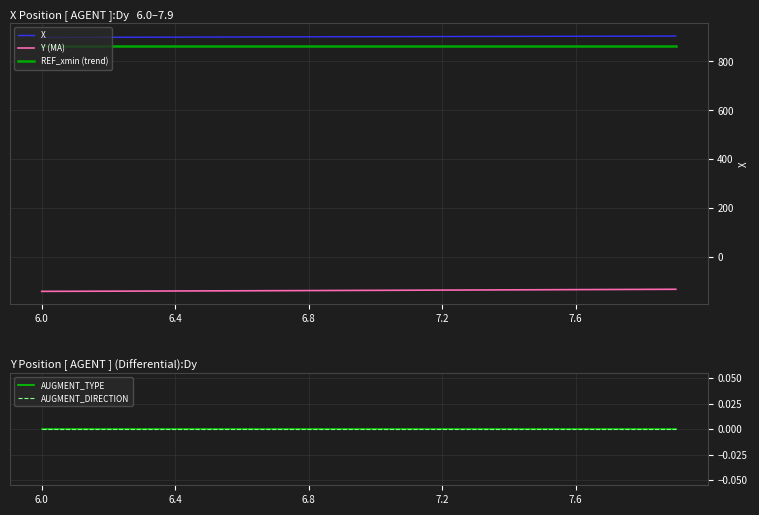

At 18, list the series in order from smallest to largest.

Y (MA), AUGMENT_TYPE, AUGMENT_DIRECTION, REF_xmin (trend), X